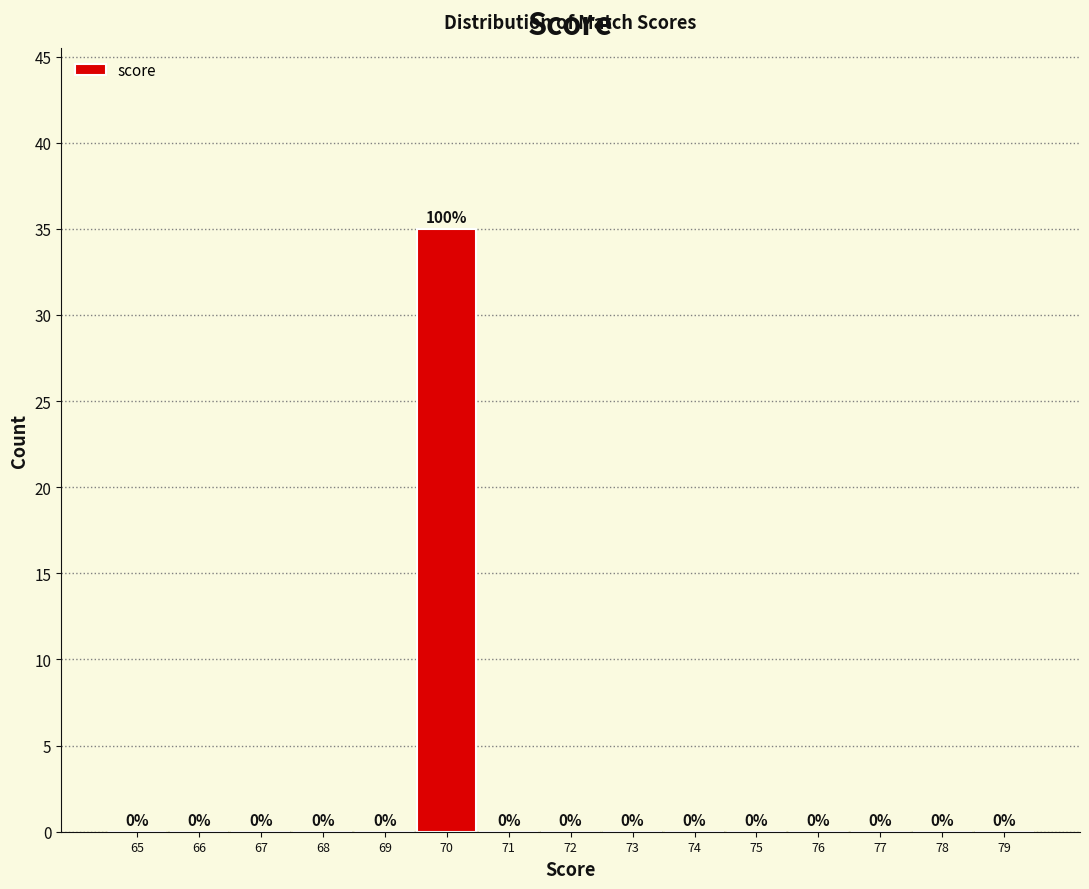

Reading left to right, extract all data points from this chart.

65=0	66=0	67=0	68=0	69=0	70=35	71=0	72=0	73=0	74=0	75=0	76=0	77=0	78=0	79=0